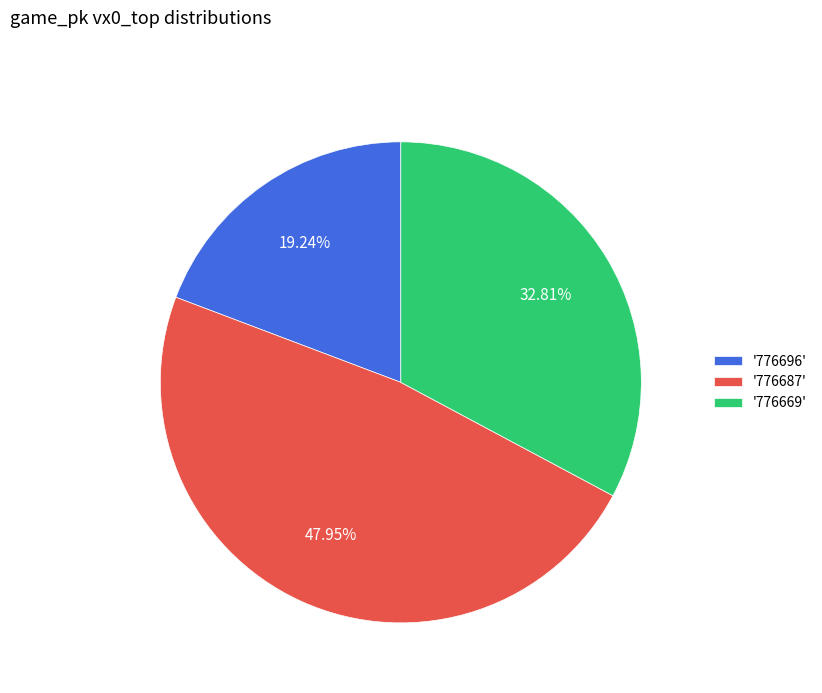

To the nearest percent, what is the average slice percentage?

33%